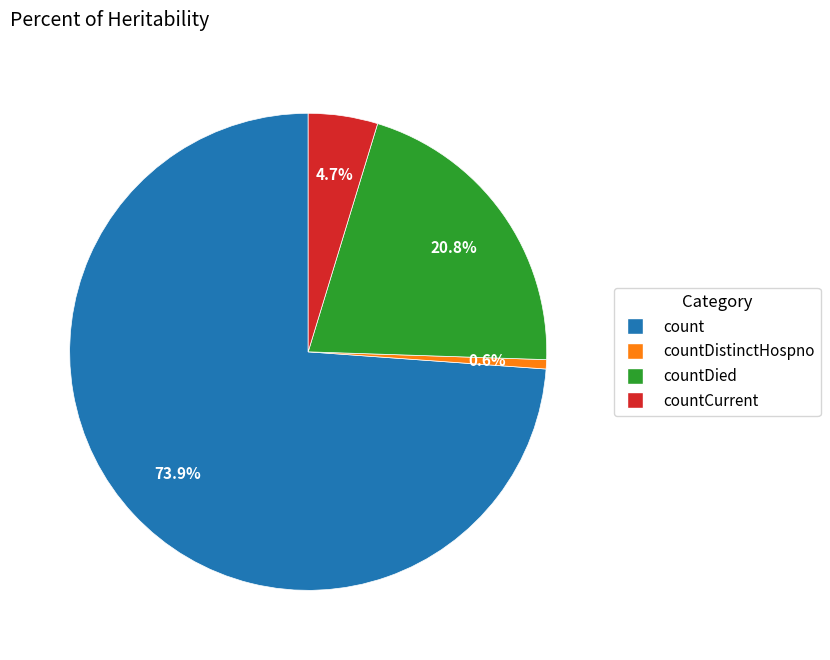

Is there a majority slice in this chart?

Yes